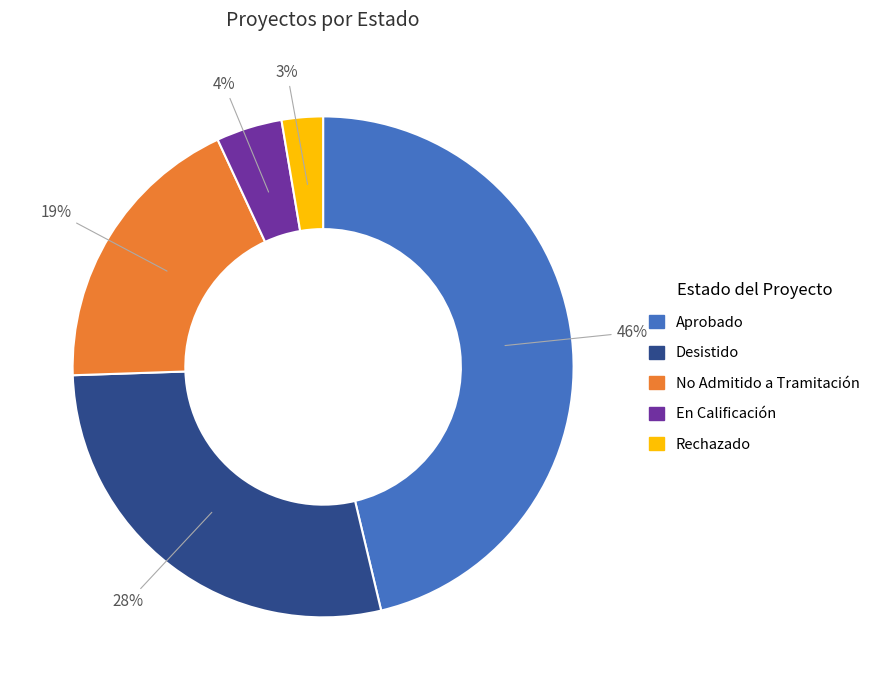

Which slice is the largest?

Aprobado